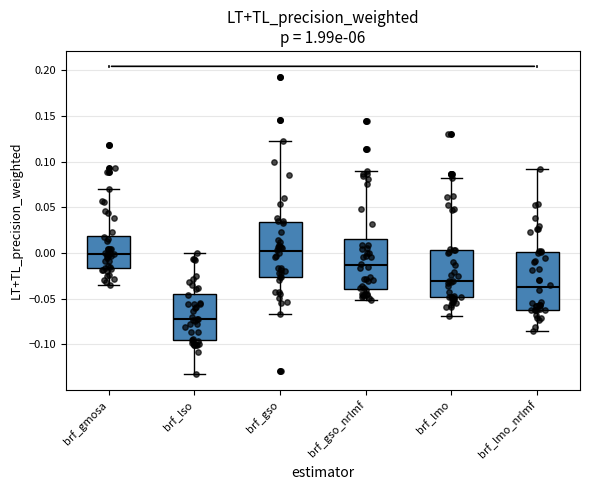

Reading left to right, transcribe this box plot: for each box, give where its median line is, the range the box spans, and where its two whiskers end, as read against the y-axis. The values are not printed on the chart, so give them approximately, as read against the axis.

brf_gmosa: median 0.000, box -0.015 to 0.020, whiskers -0.035 to 0.070
brf_lso: median -0.070, box -0.095 to -0.045, whiskers -0.135 to 0.000
brf_gso: median 0.000, box -0.025 to 0.035, whiskers -0.065 to 0.125
brf_gso_nrlmf: median -0.015, box -0.040 to 0.015, whiskers -0.050 to 0.090
brf_lmo: median -0.030, box -0.050 to 0.005, whiskers -0.070 to 0.080
brf_lmo_nrlmf: median -0.035, box -0.060 to 0.000, whiskers -0.085 to 0.090